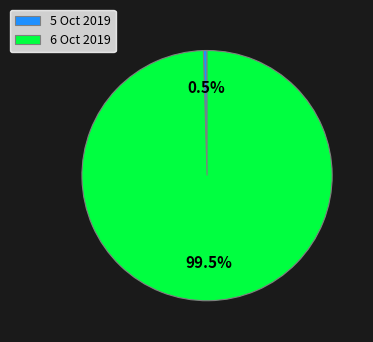

True or false: 5 Oct 2019 accounts for 14% of the total.

False